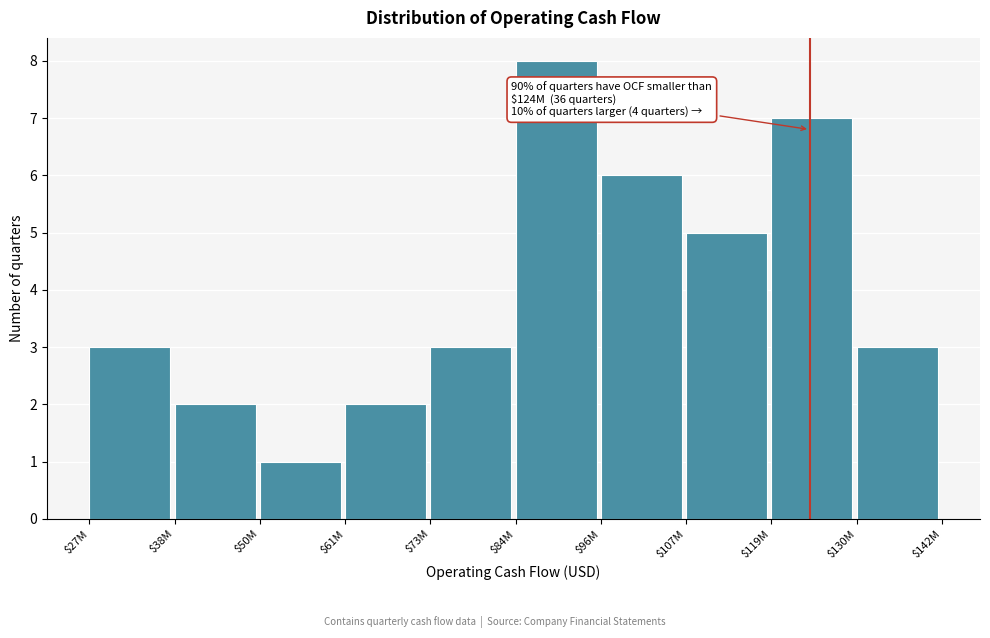

Reading left to right, extract all data points from this chart.

3	2	1	2	3	8	6	5	7	3